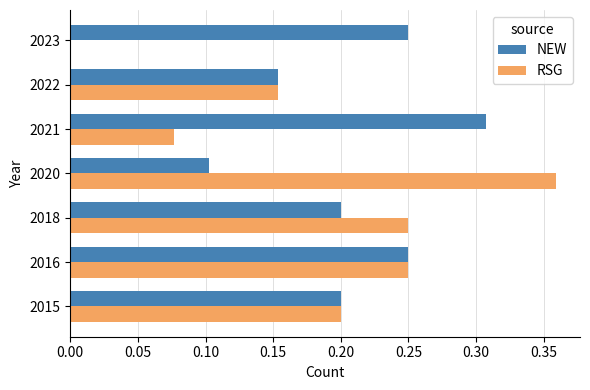

Where is NEW nearest to the value 0?

2020